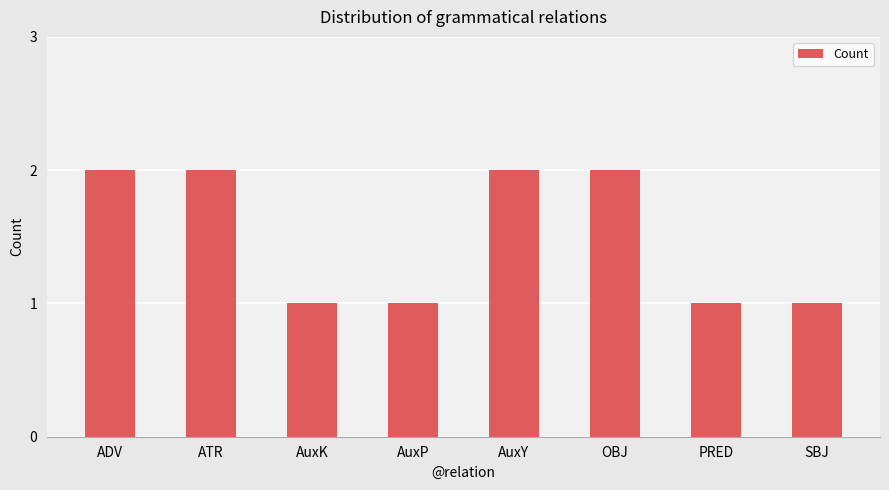

What is the minimum value shown in the chart?

1